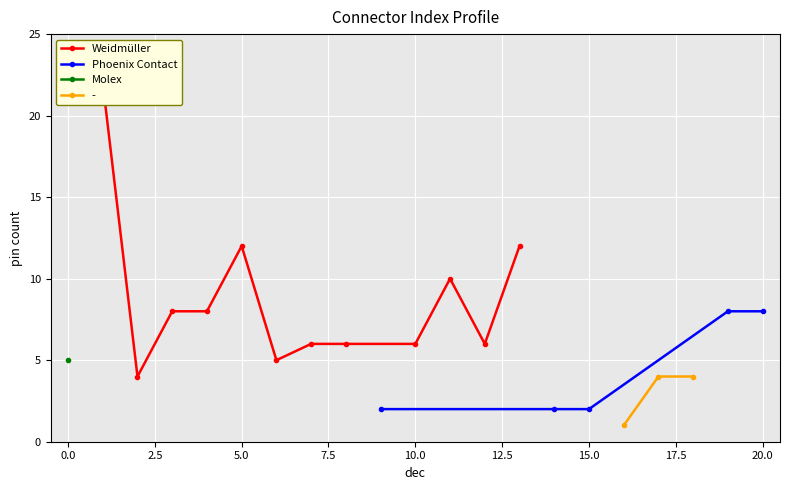

Is it true that Phoenix Contact equals 2 at 15.0?

True